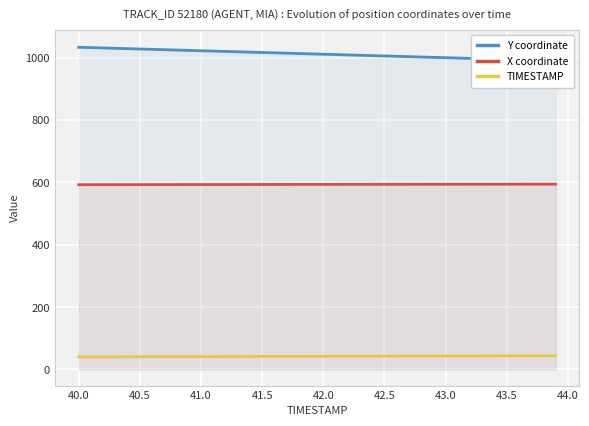

What is the maximum value for TIMESTAMP?

43.9